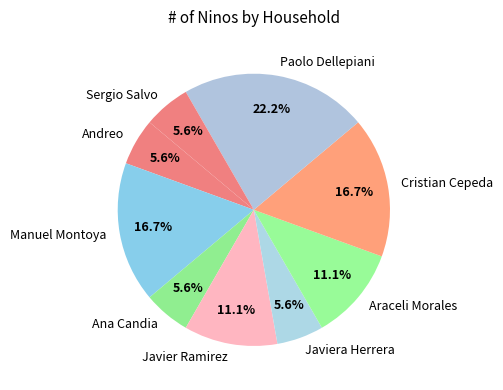

Between Andreo and Paolo Dellepiani, which is larger?

Paolo Dellepiani